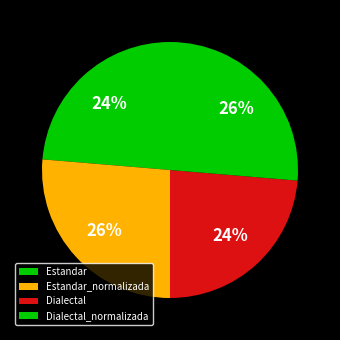

How many slices are in this pie chart?

4